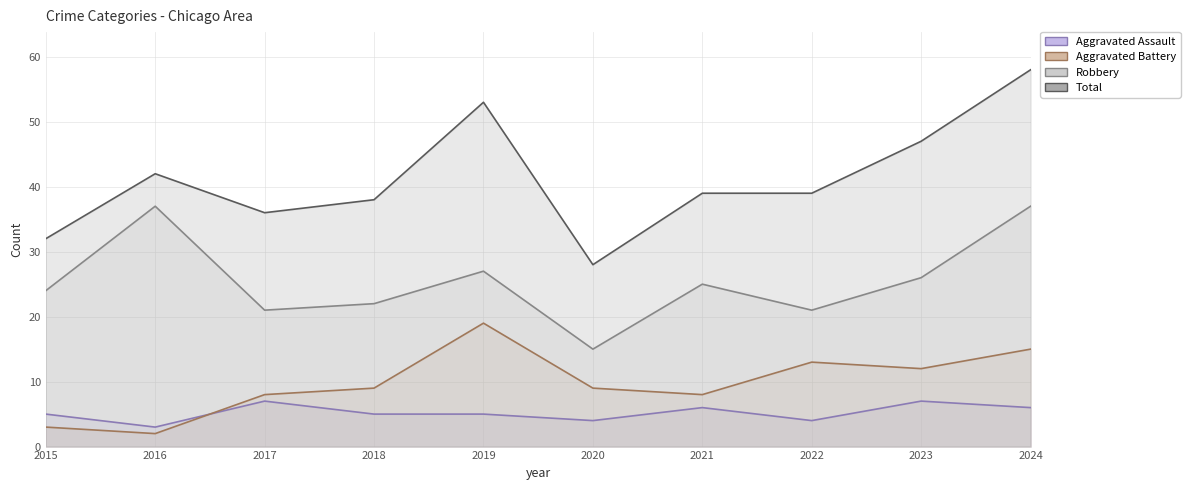

Is the value of Total at 2016 greater than the value of Aggravated Battery at 2023?

Yes